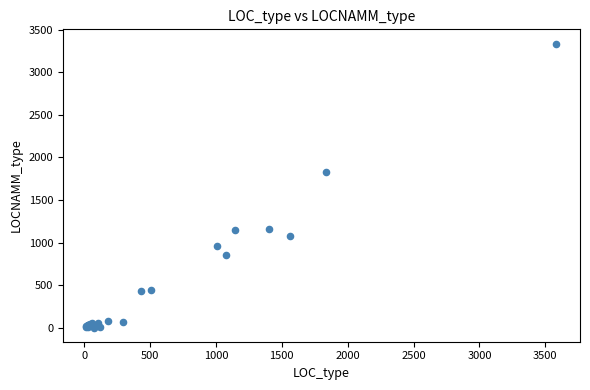

What Y value in the scatter plot is closest to 1669?

1825